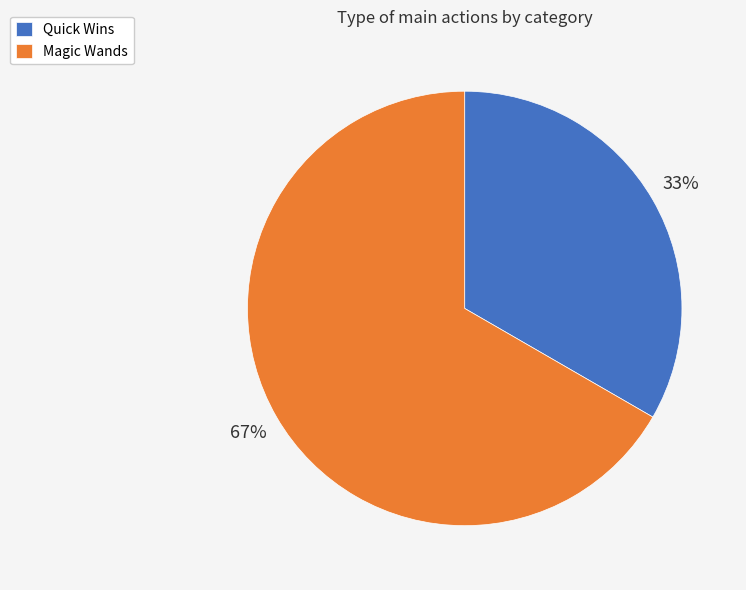

To the nearest percent, what is the average slice percentage?

50%